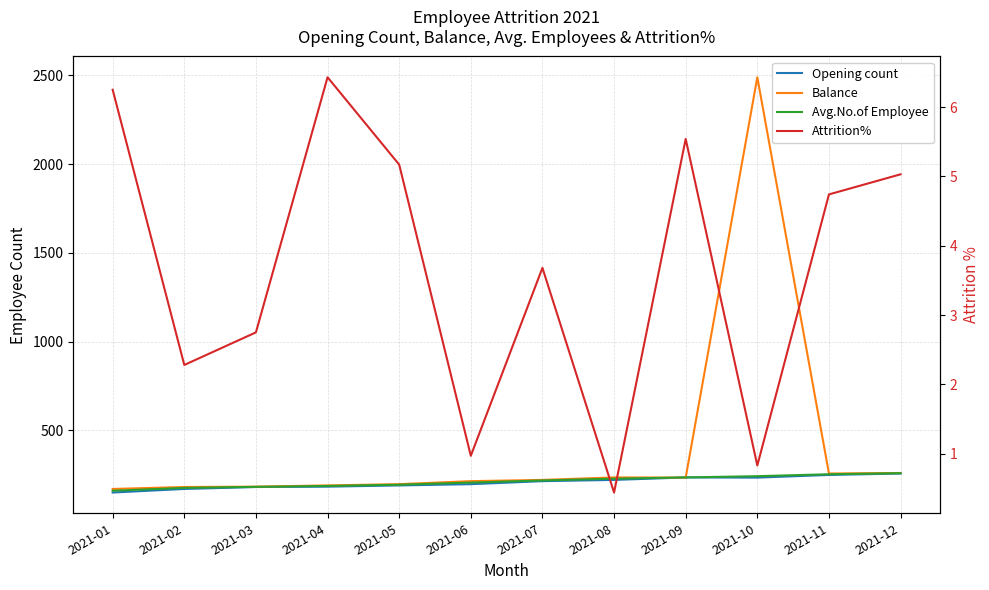

True or false: Opening count has a value of 359.1 at 2021-11.

False